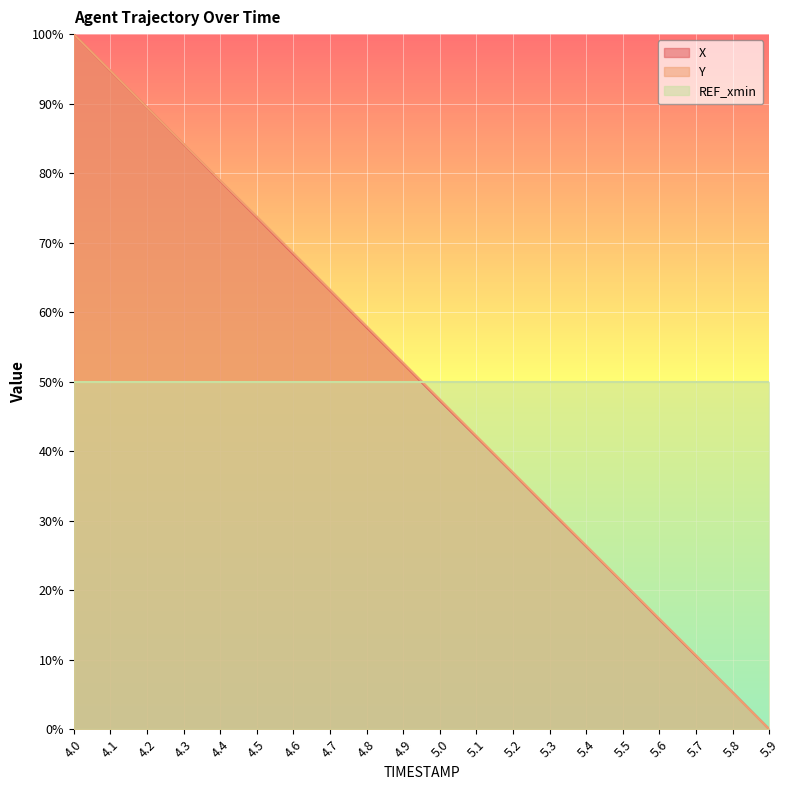

What position from the right is 5.2?

8